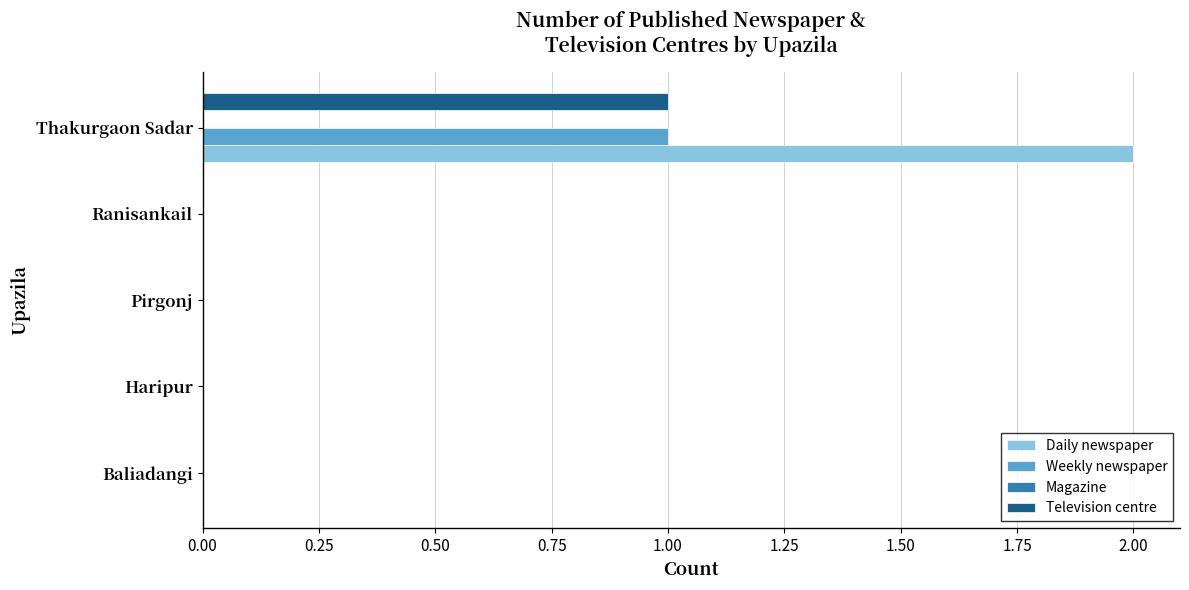

At which category does the chart reach its peak across all series?

Thakurgaon Sadar